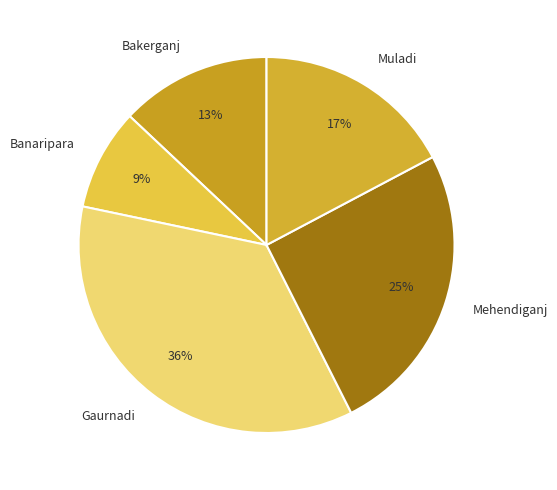

Rank the categories by value from lowest to highest.

Banaripara, Bakerganj, Muladi, Mehendiganj, Gaurnadi